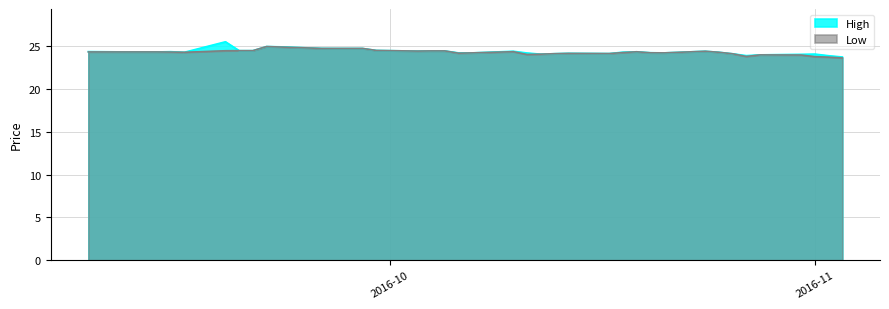

True or false: Low and High cross at least once.

False